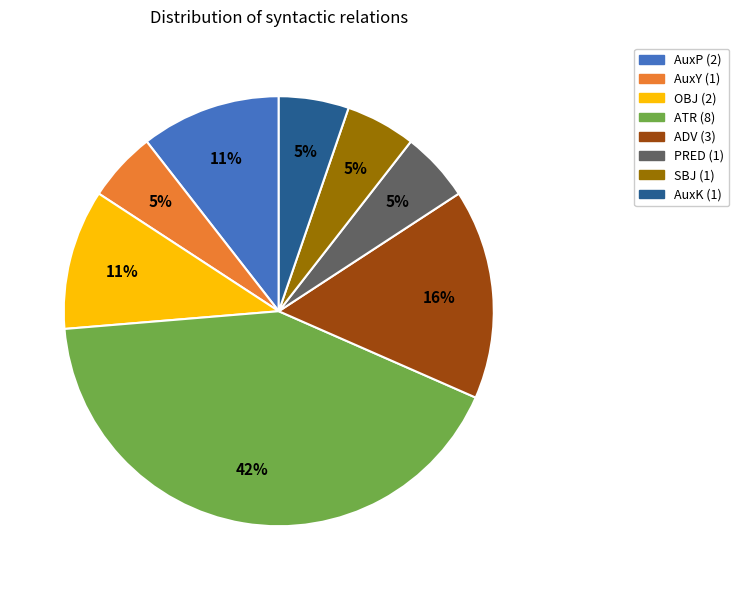

How many segments does this pie chart have?

8